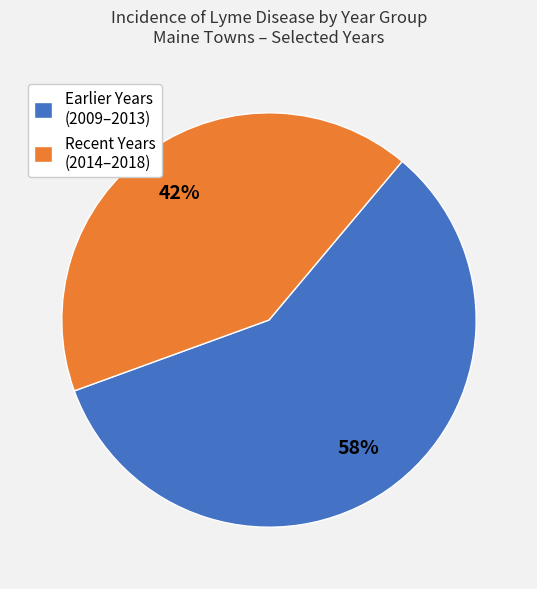

Do Recent Years (2014–2018) and Earlier Years (2009–2013) together represent more than half of the pie?

Yes